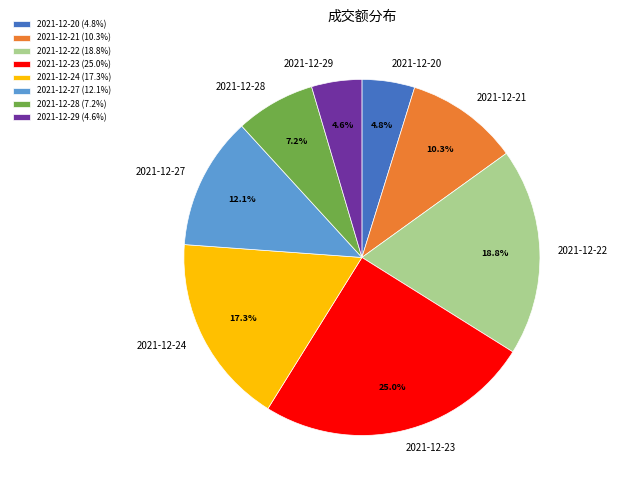

To the nearest percent, what percentage of the pie is 2021-12-24?

17%